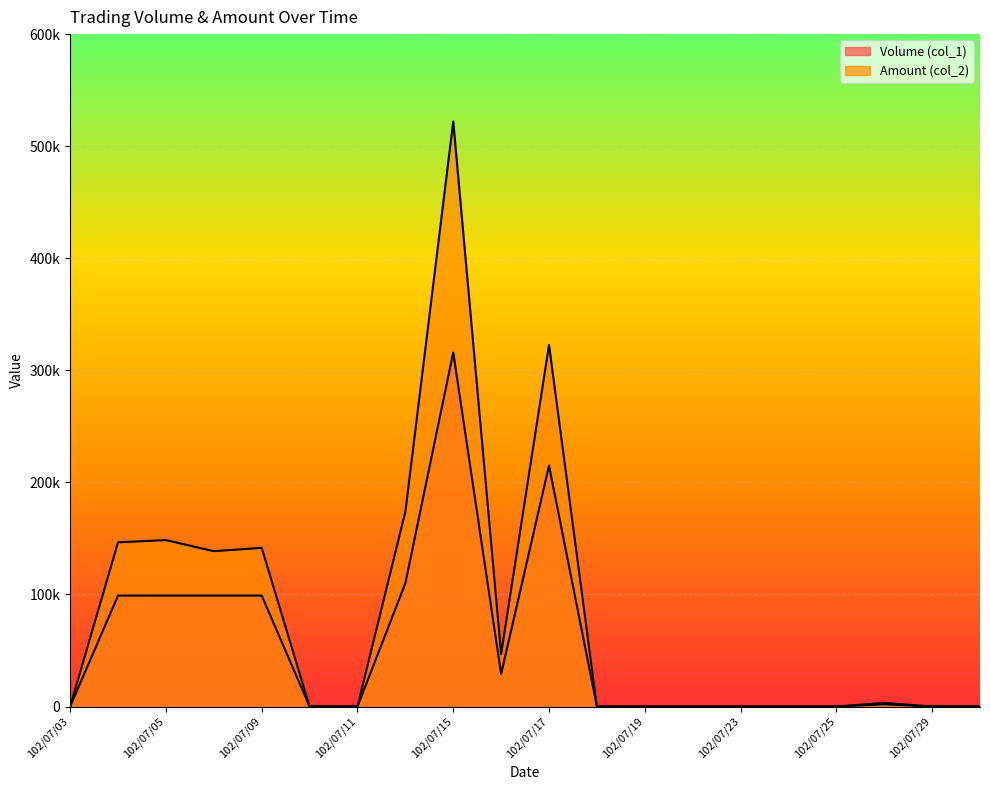

Does the chart display data point markers on the line(s)?

No